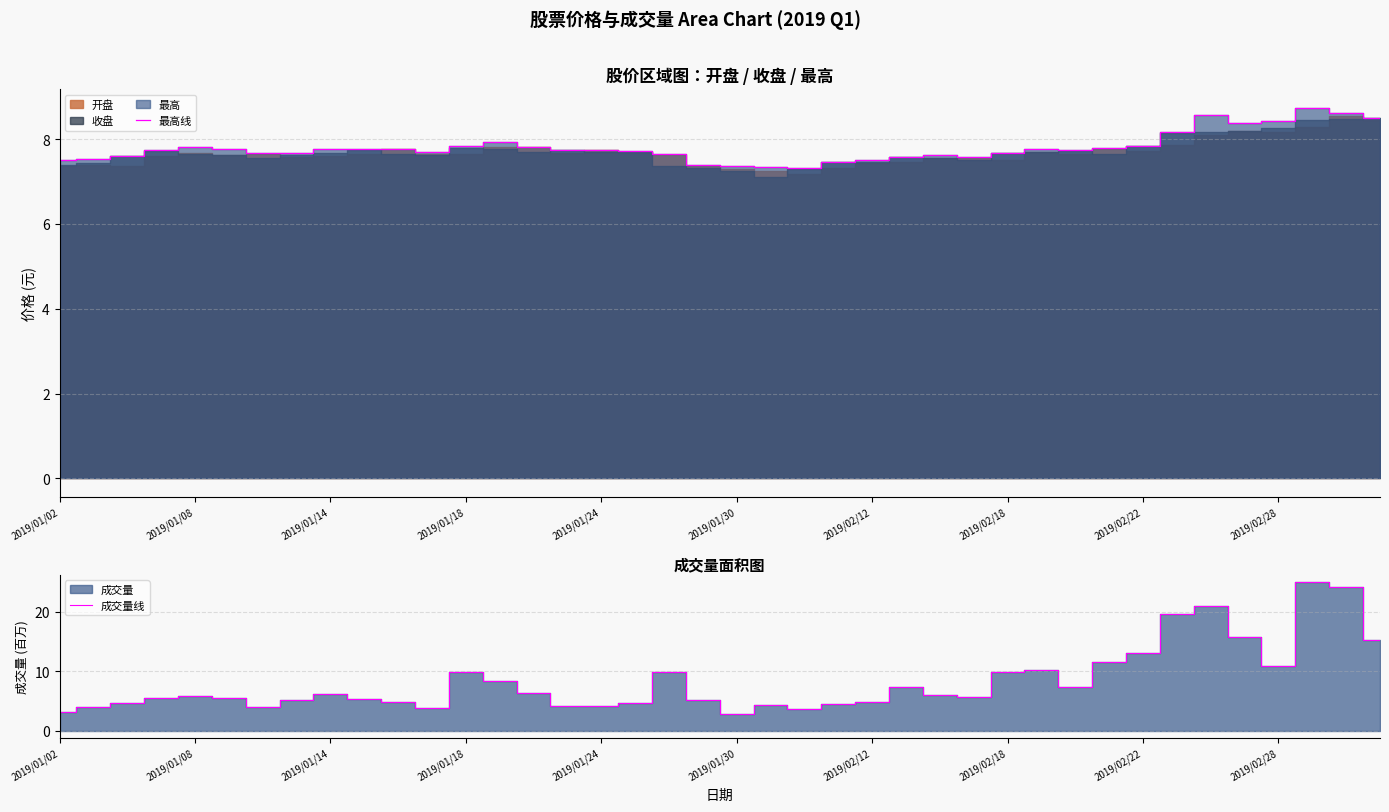

What is the difference between the maximum and minimum values in the 最高线 series?

1.4